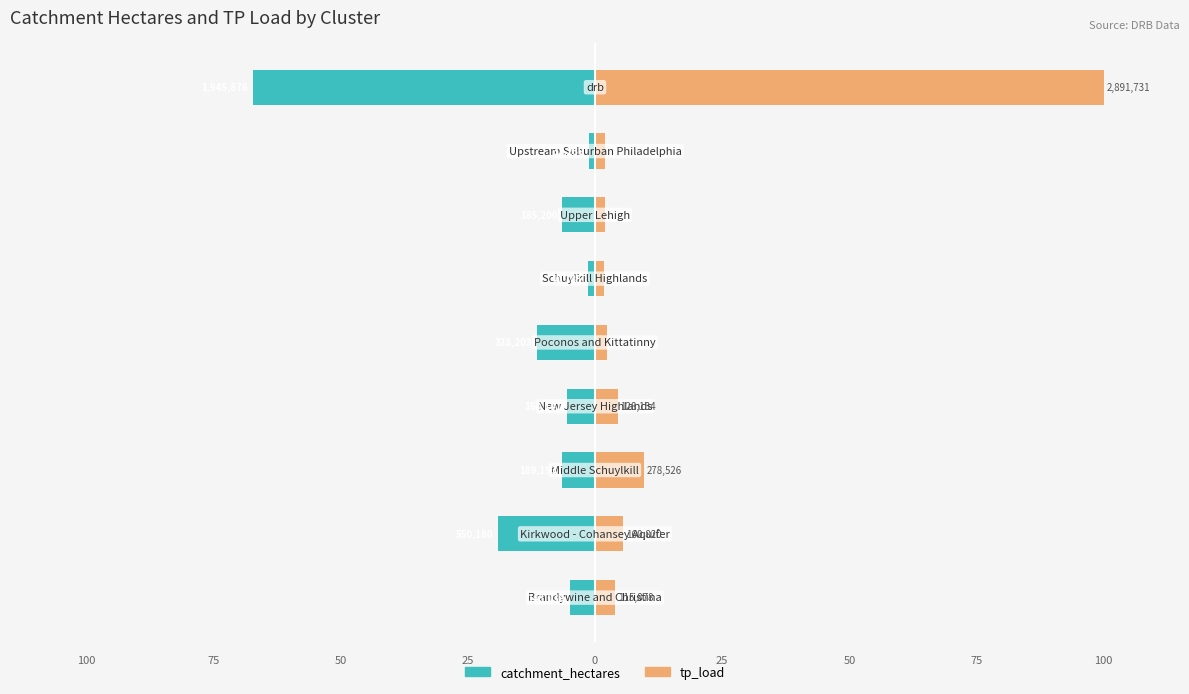

The value of tp_load at 5 is 3.0. True or false?

False